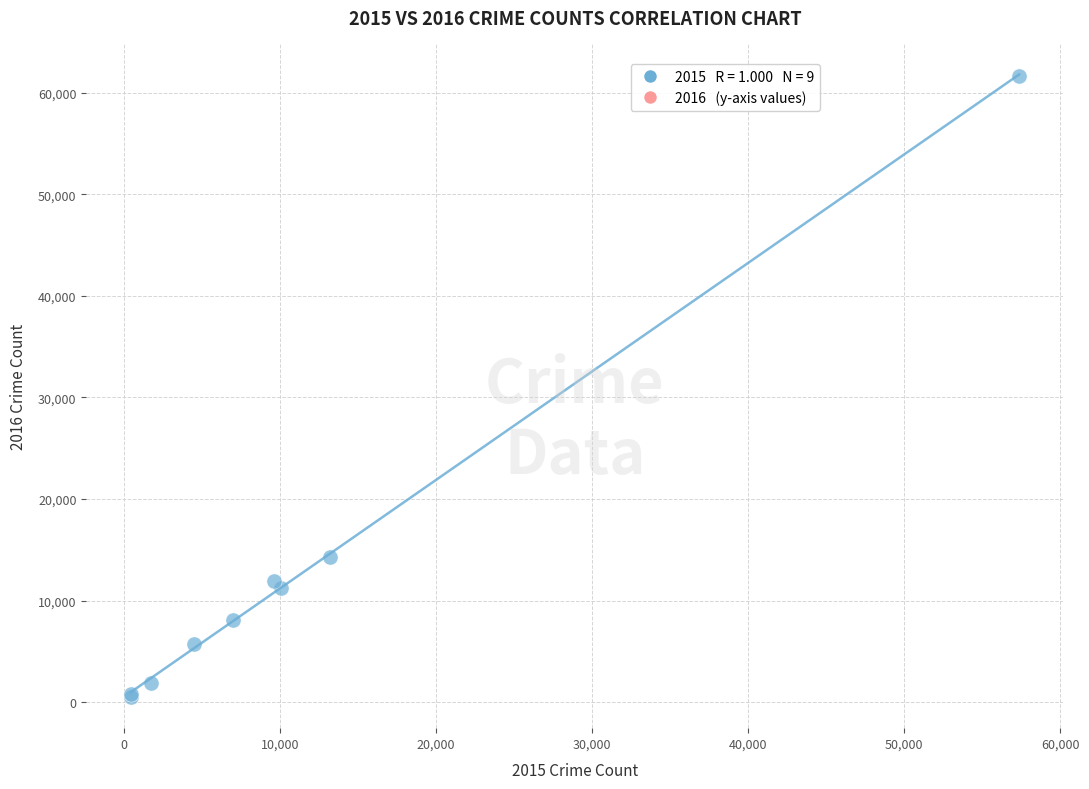

What Y value in the scatter plot is closest to 31070?

14289